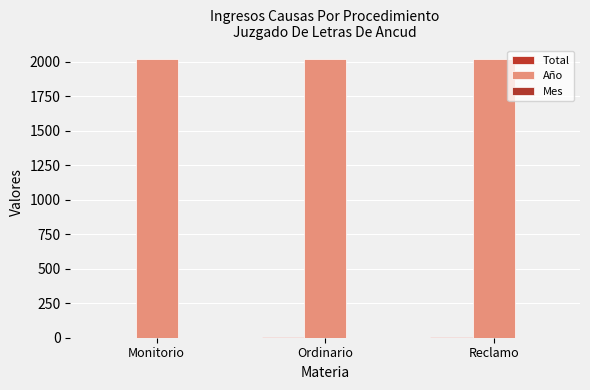

How many groups of bars are there?

3